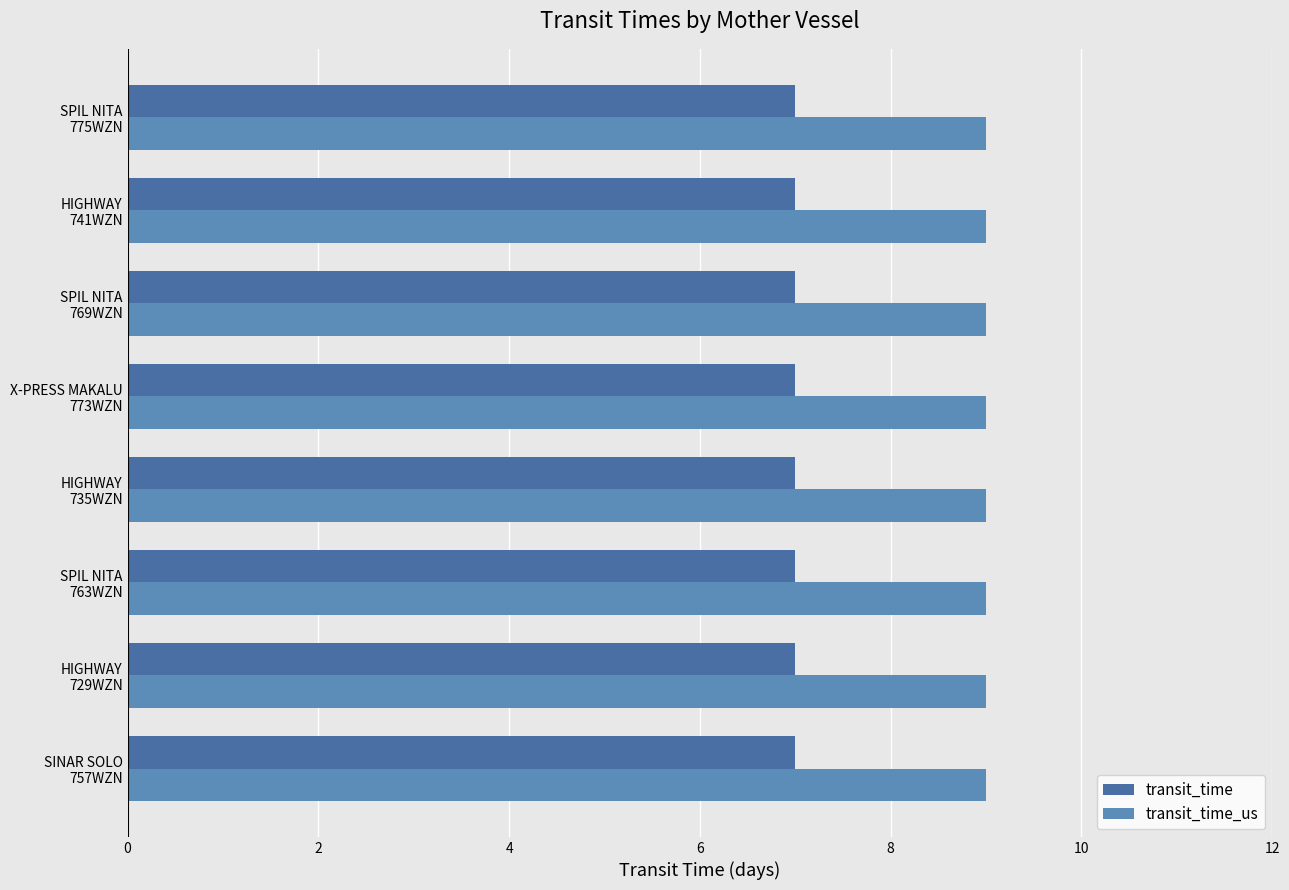

Reading left to right, extract all data points from this chart.

transit_time: SINAR SOLO
757WZN=7	HIGHWAY
729WZN=7	SPIL NITA
763WZN=7	HIGHWAY
735WZN=7	X-PRESS MAKALU
773WZN=7	SPIL NITA
769WZN=7	HIGHWAY
741WZN=7	SPIL NITA
775WZN=7
transit_time_us: SINAR SOLO
757WZN=9	HIGHWAY
729WZN=9	SPIL NITA
763WZN=9	HIGHWAY
735WZN=9	X-PRESS MAKALU
773WZN=9	SPIL NITA
769WZN=9	HIGHWAY
741WZN=9	SPIL NITA
775WZN=9